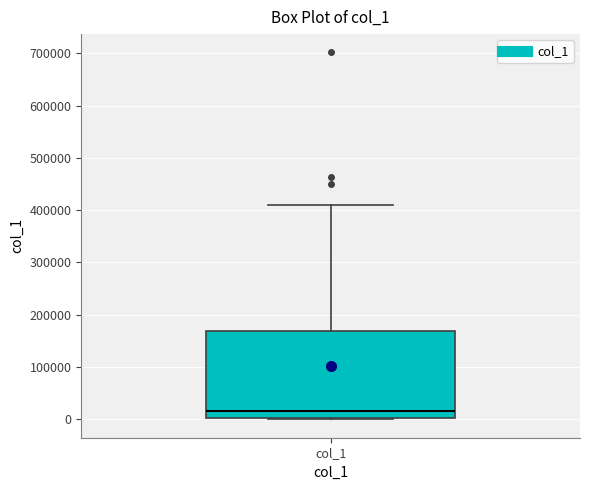

Transcribe this box plot: give where the median line is, the range the box spans, and where the two whiskers end, as read against the y-axis. The values are not printed on the chart, so give them approximately, as read against the axis.

median 20000, box 0 to 170000, whiskers 0 to 410000